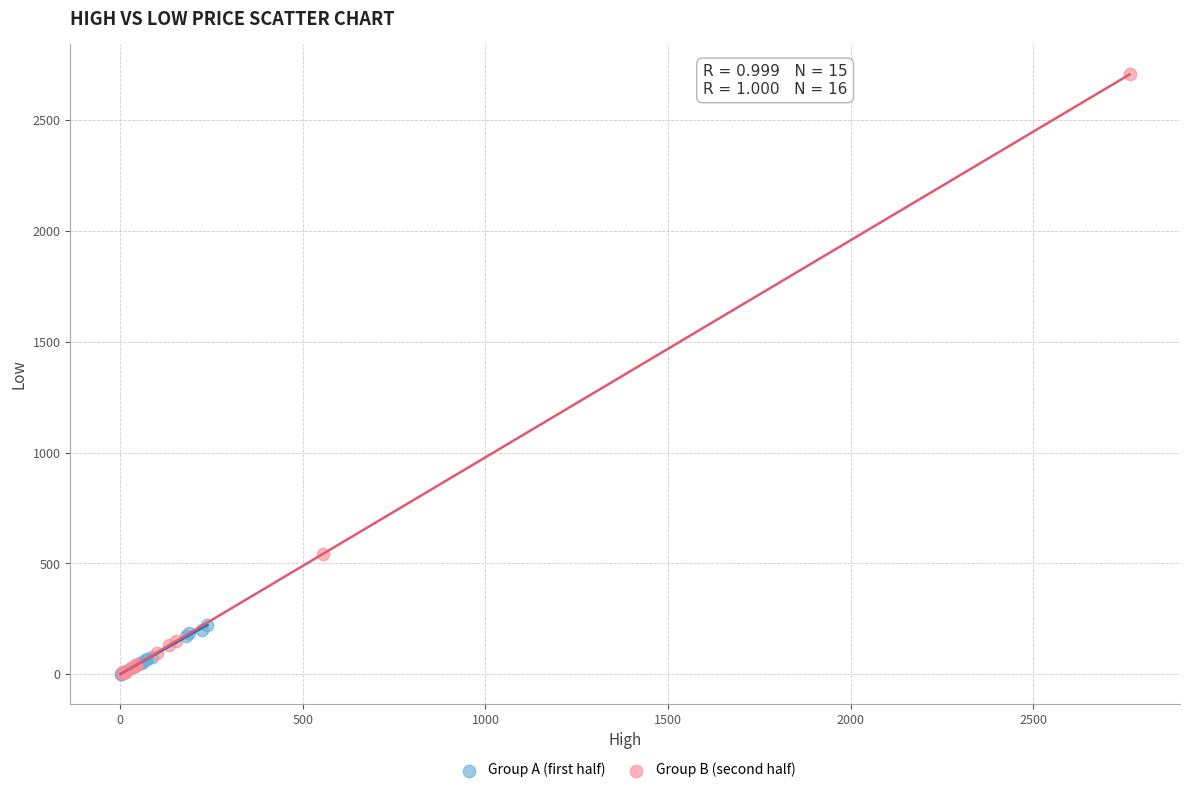

Which series has the largest Y range (max minus min)?

Group B (second half)